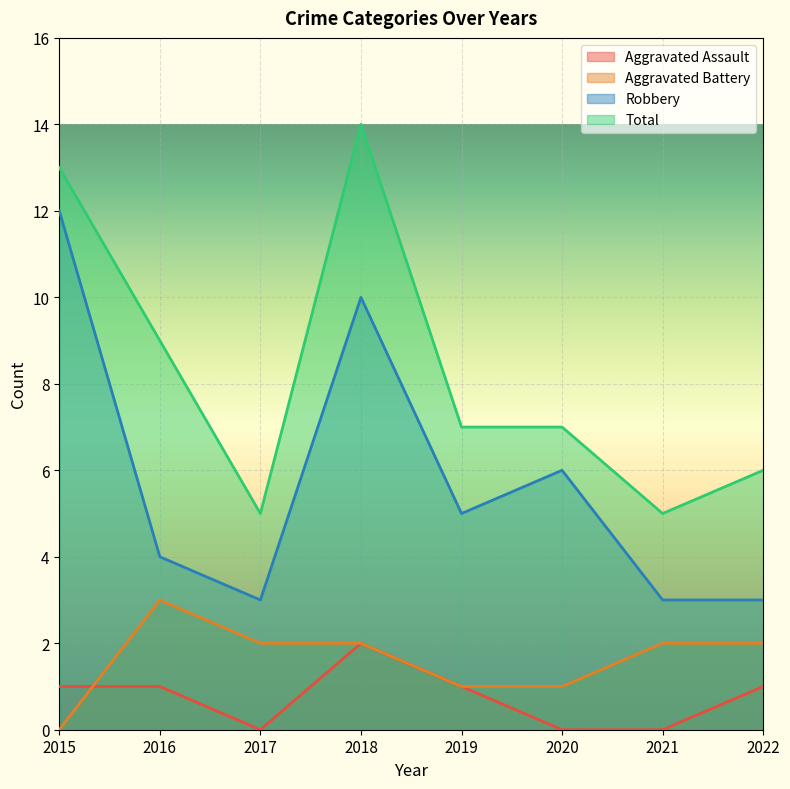

What is the lowest value of the Robbery series?

3